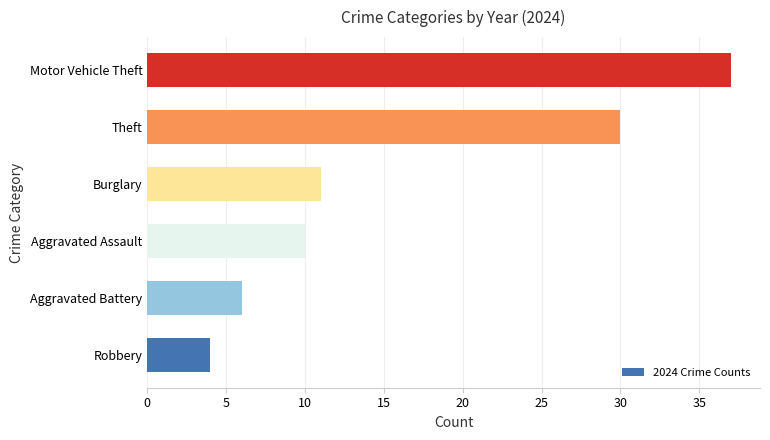

How many bars are there in total?

6